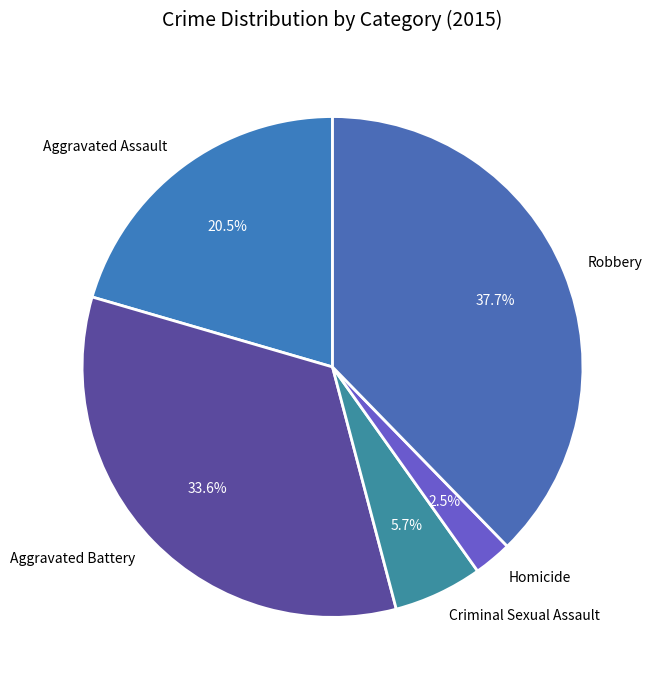

Which has a higher value, Aggravated Battery or Criminal Sexual Assault?

Aggravated Battery